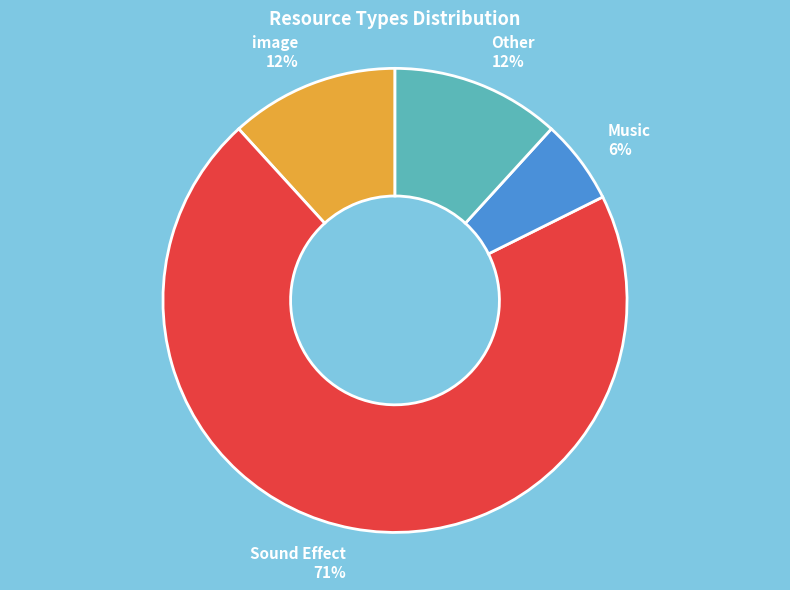

How many slices are in this pie chart?

4